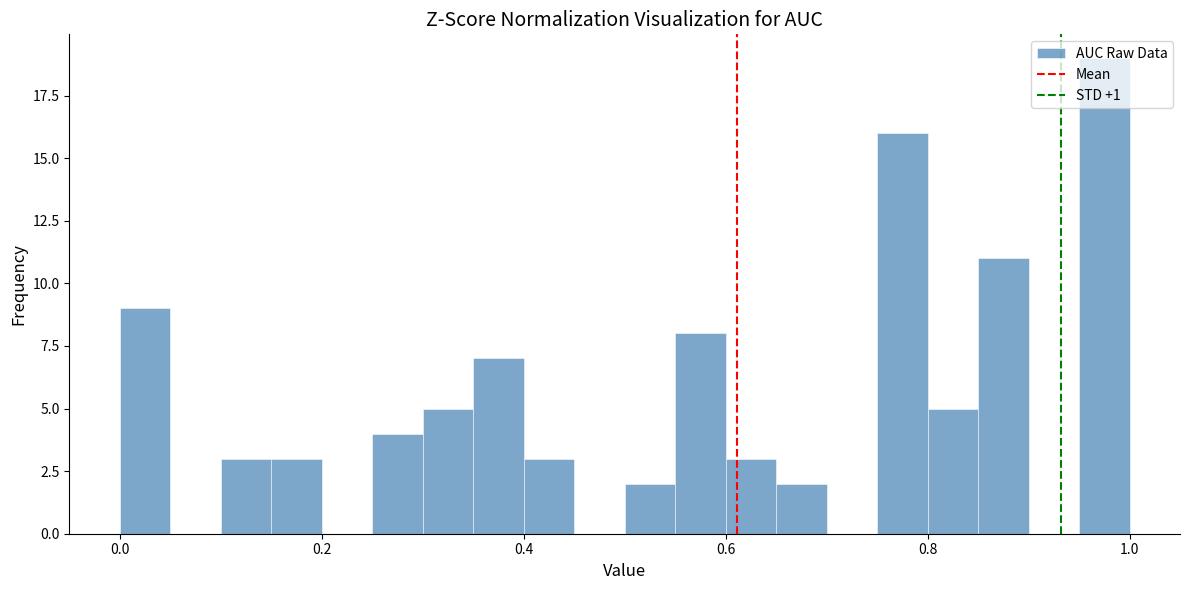

Read against the x-axis, roughly where is the centre of the tallest bar?

0.98